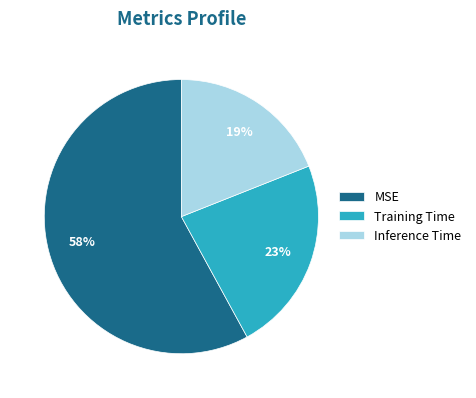

Which slice is the largest?

MSE